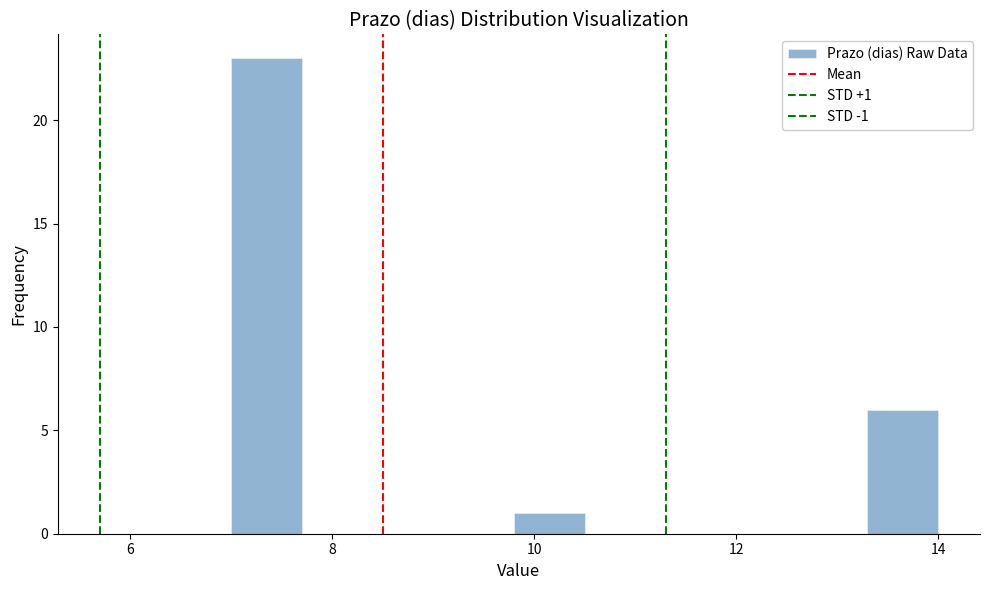

Read against the x-axis, roughly where is the centre of the tallest bar?

7.4